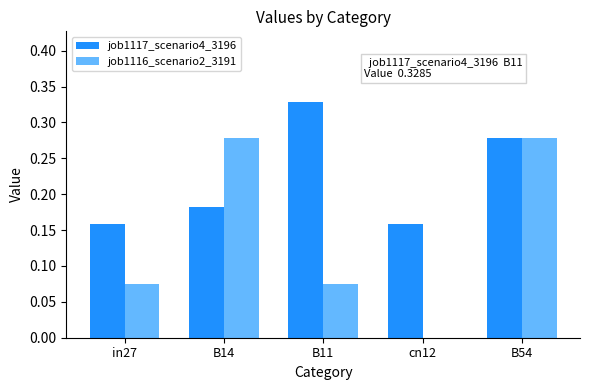

True or false: job1117_scenario4_3196 has a value of 0.5 at B11.

False